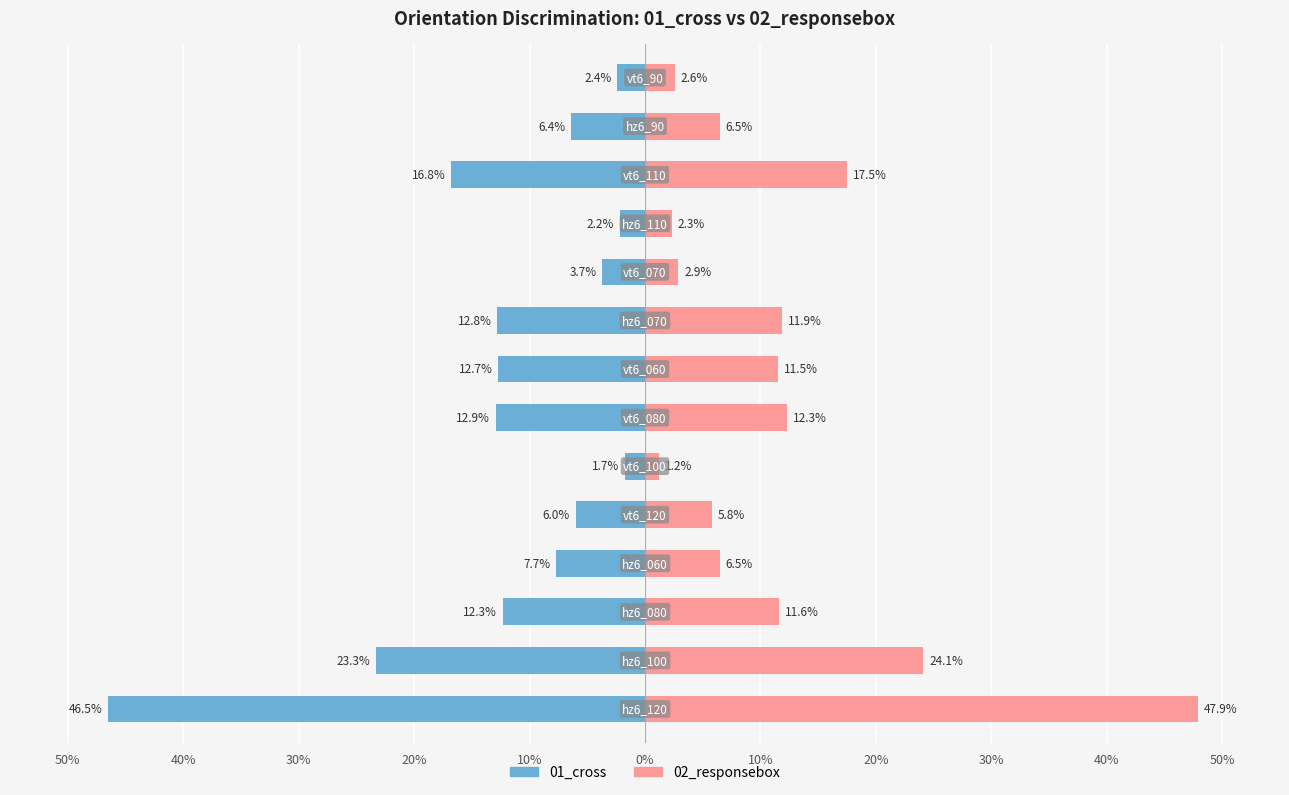

How many groups of bars are there?

14